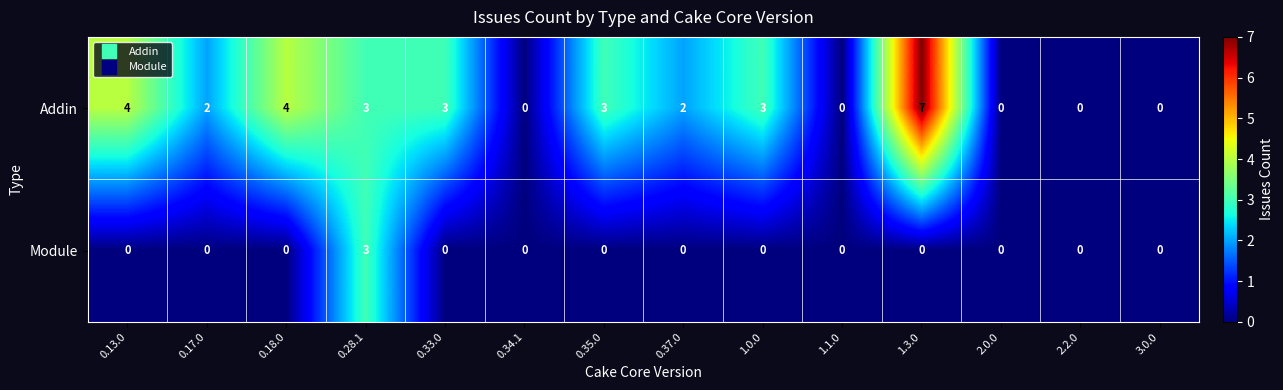

At which category does the chart reach its peak across all series?

1.3.0